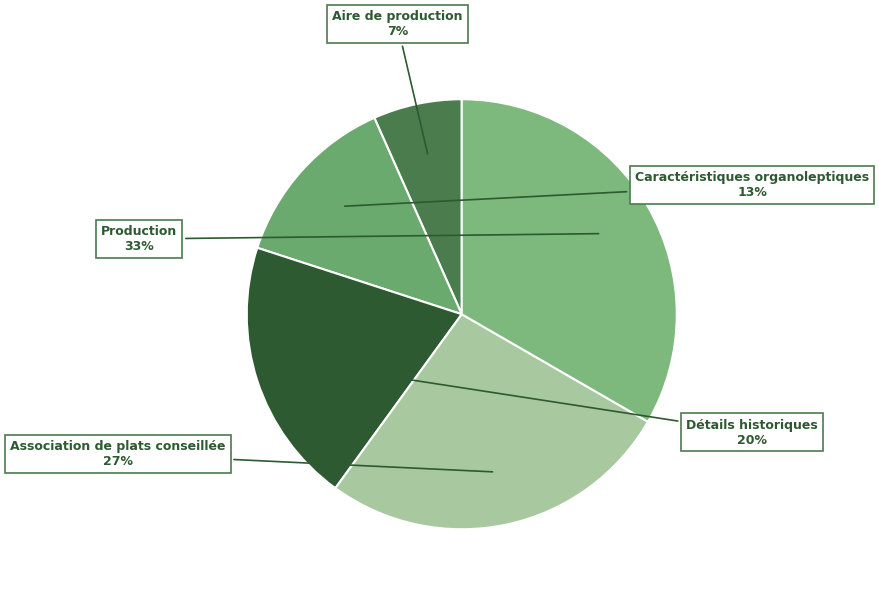

Do Aire de production and Association de plats conseillée together represent more than half of the pie?

No